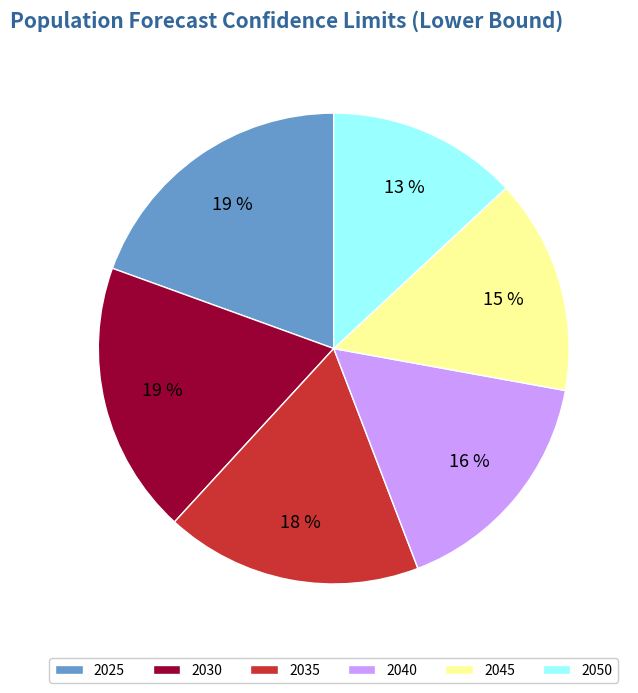

True or false: 2030 accounts for 19% of the total.

True